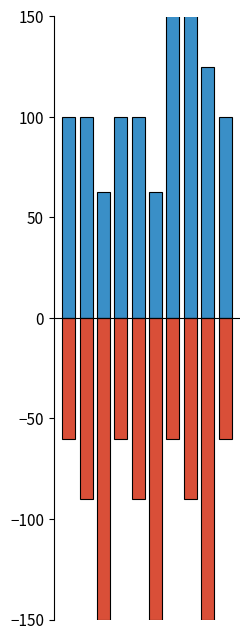

What is the sum of all moveSpeed values?

1150.0